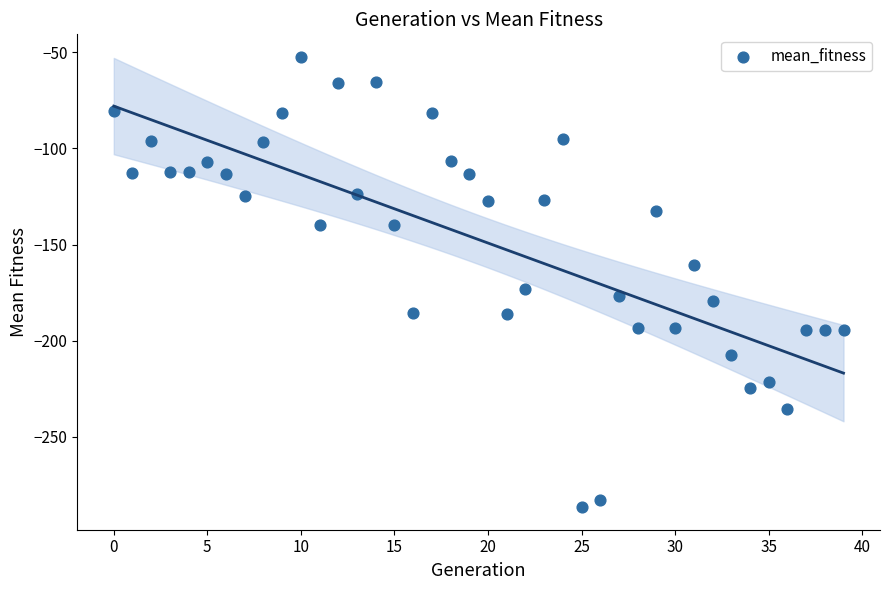

What Y value in the scatter plot is closest to -169?

-172.9